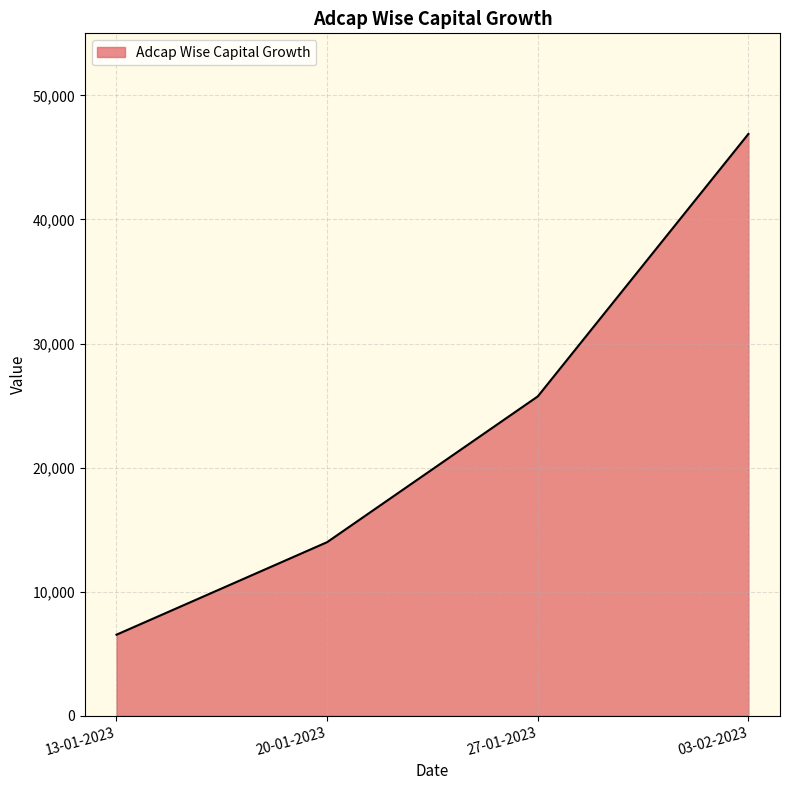

The chart shows a value of 25737.4 at 27-01-2023. True or false?

True